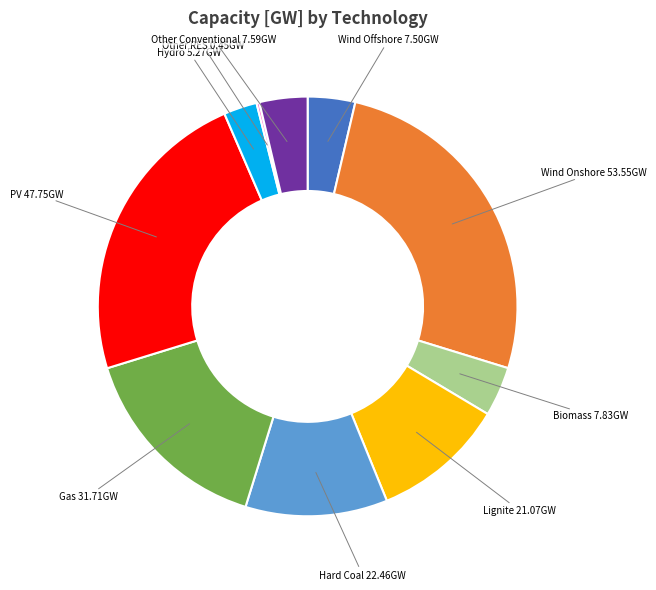

Is there a majority slice in this chart?

No